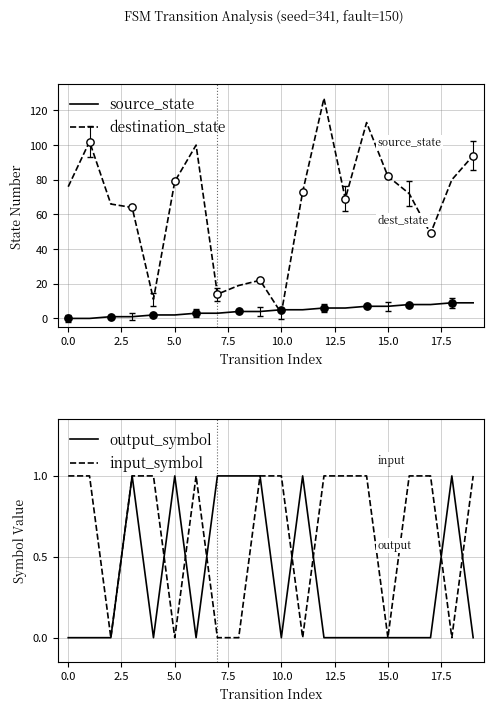

The destination_state series shows 76 at 0.0. True or false?

True